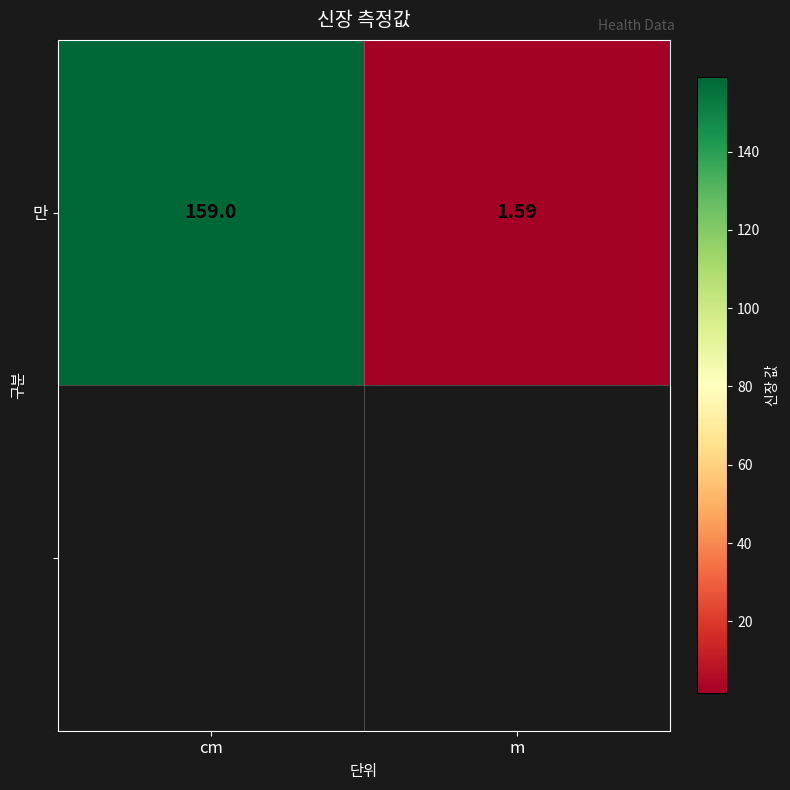

The chart shows a value of 0.9 at m. True or false?

False